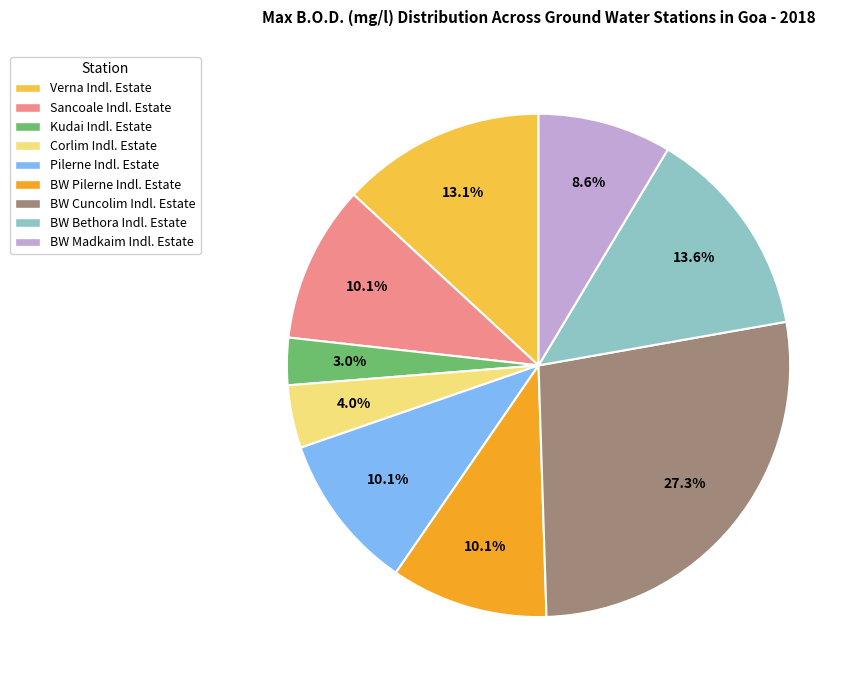

Approximately how many times larger is the value at Corlim Indl. Estate compared to Verna Indl. Estate?

0.3